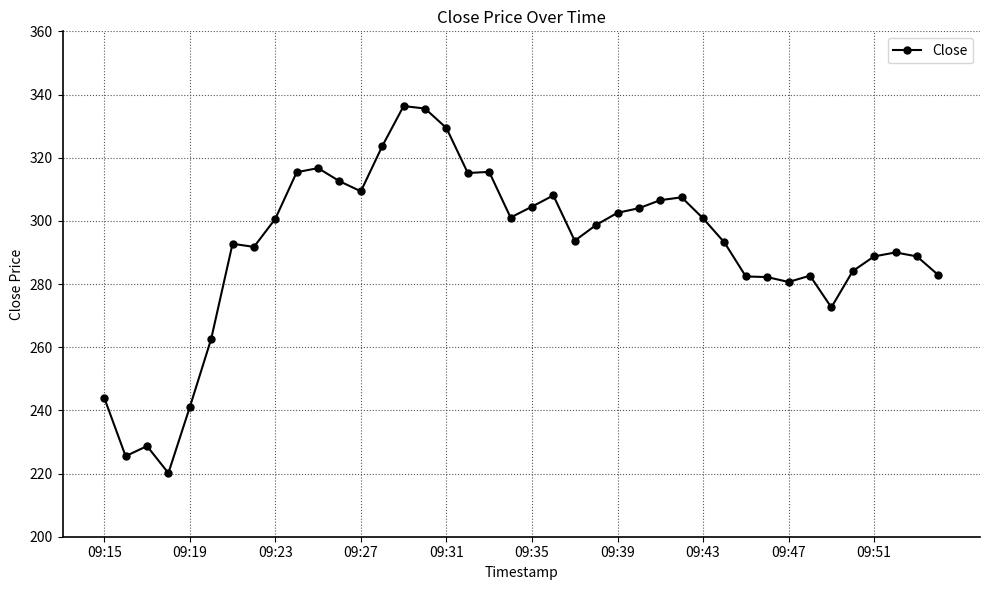

What is the smallest value displayed?

220.2